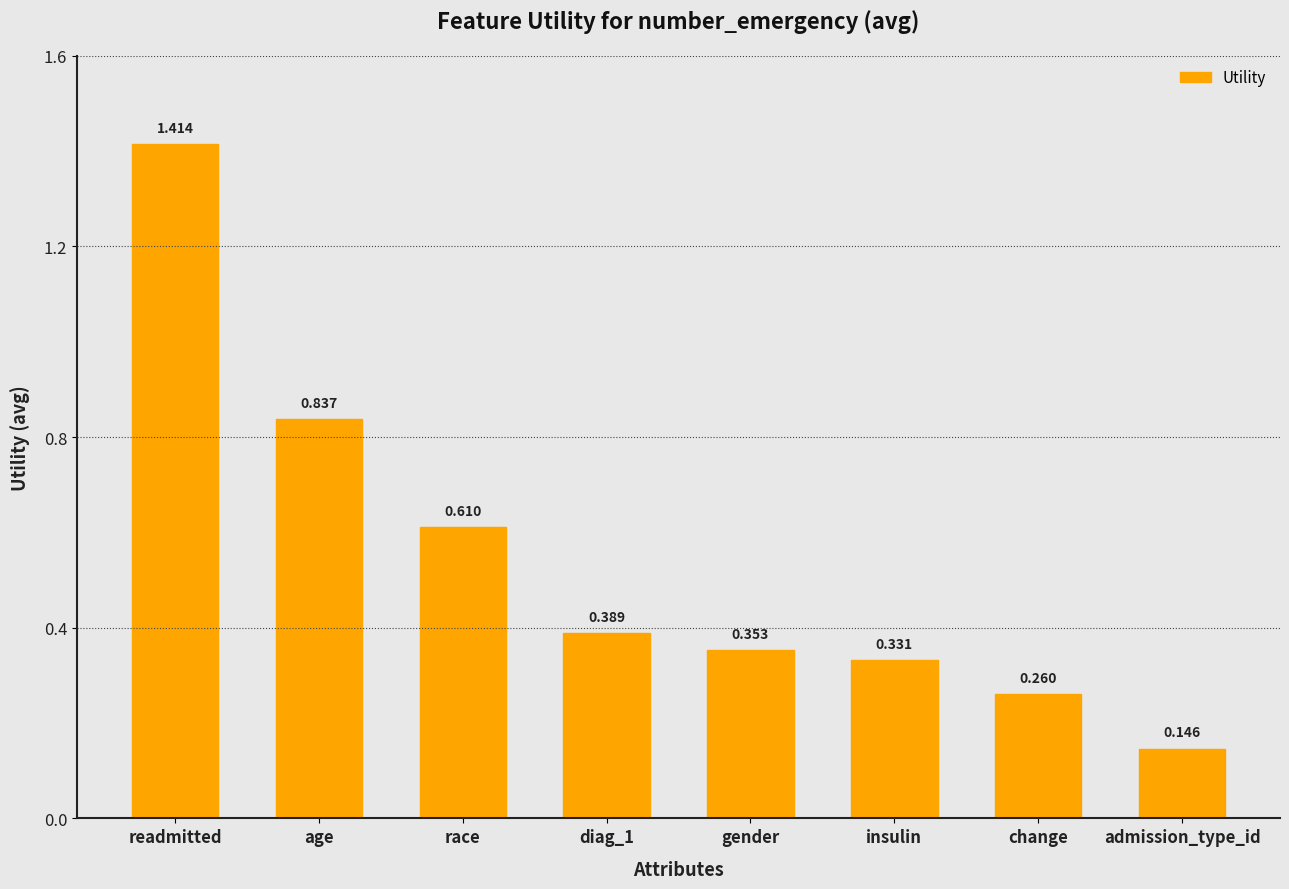

What position from the left is admission_type_id?

8